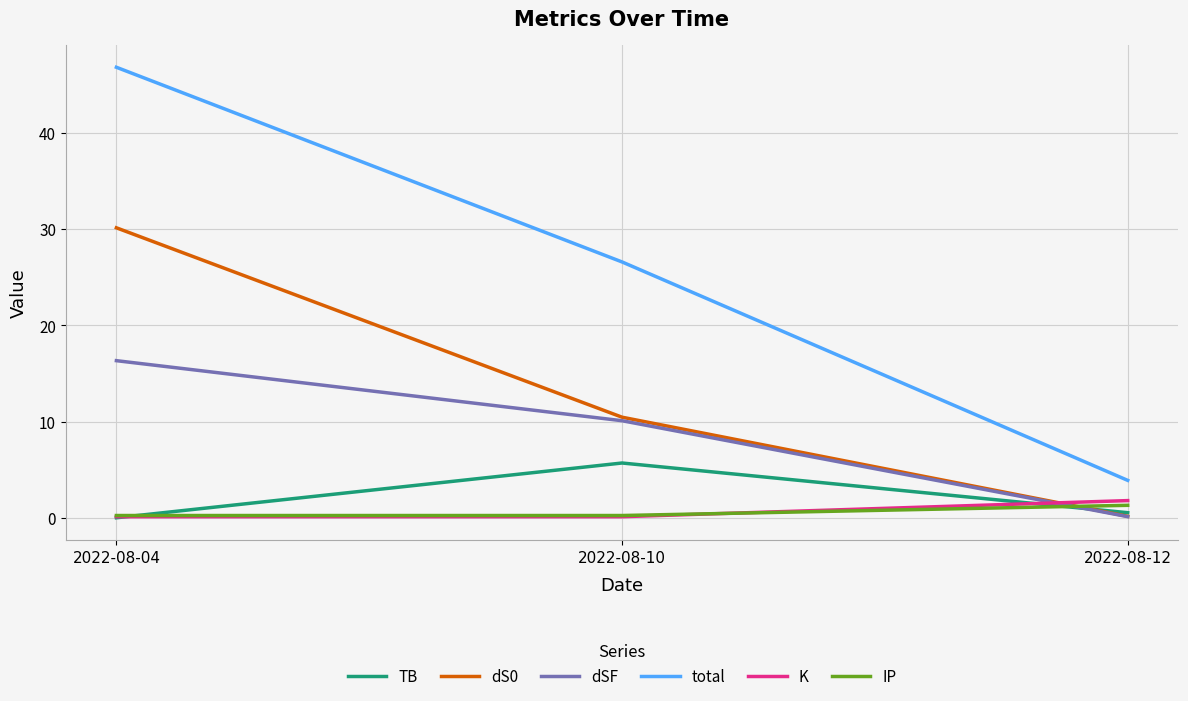

At which label does dSF reach its minimum?

2022-08-12